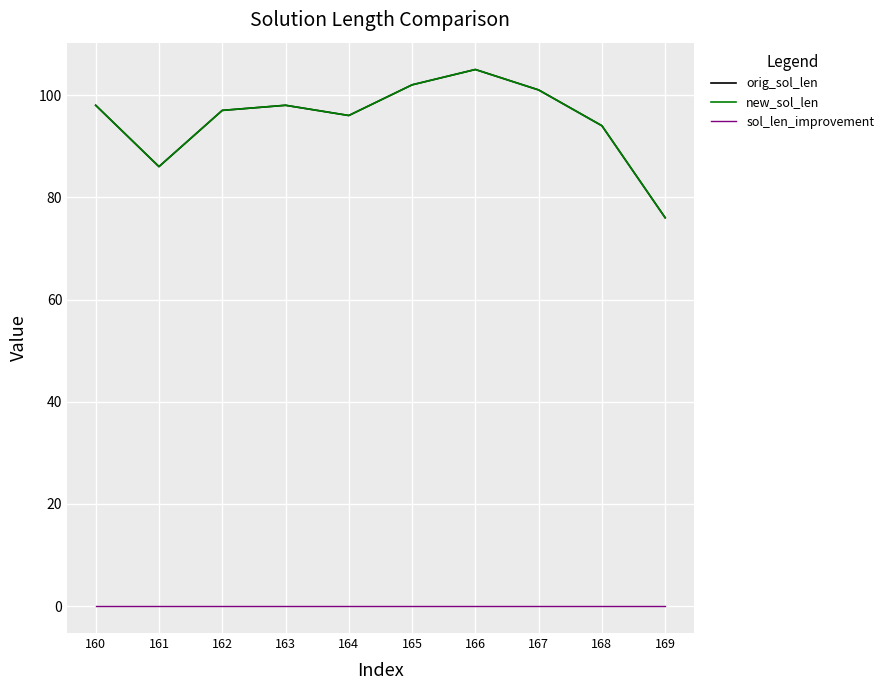

At how many categories does at least one series exceed 82?

9